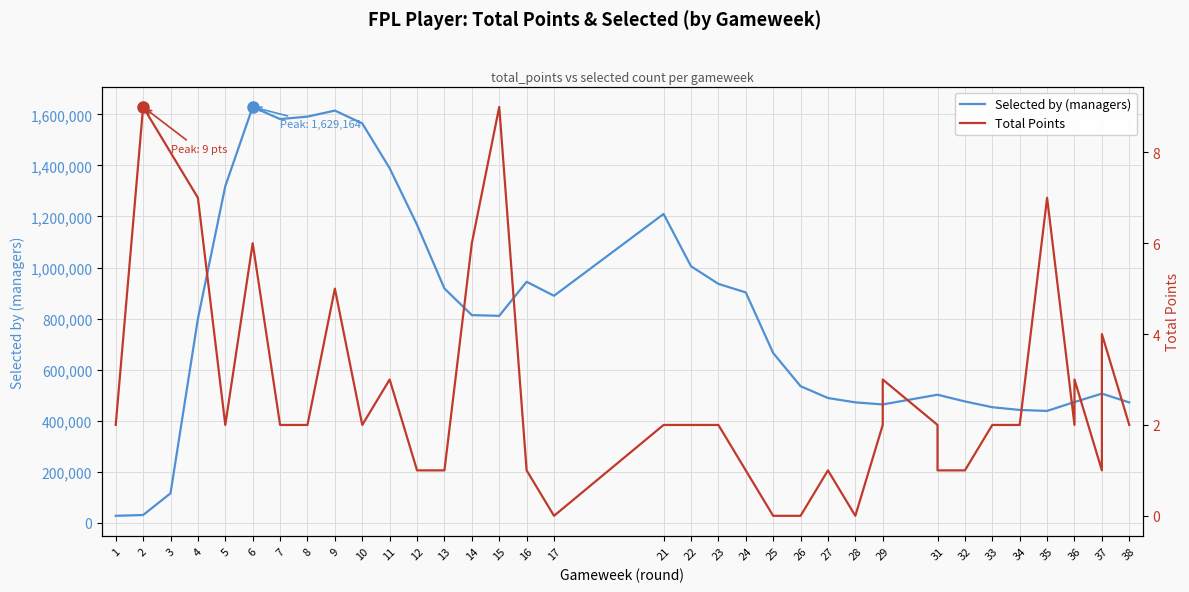

In Total Points, how many points are higher than both neighbors (excluding endpoints)?

10